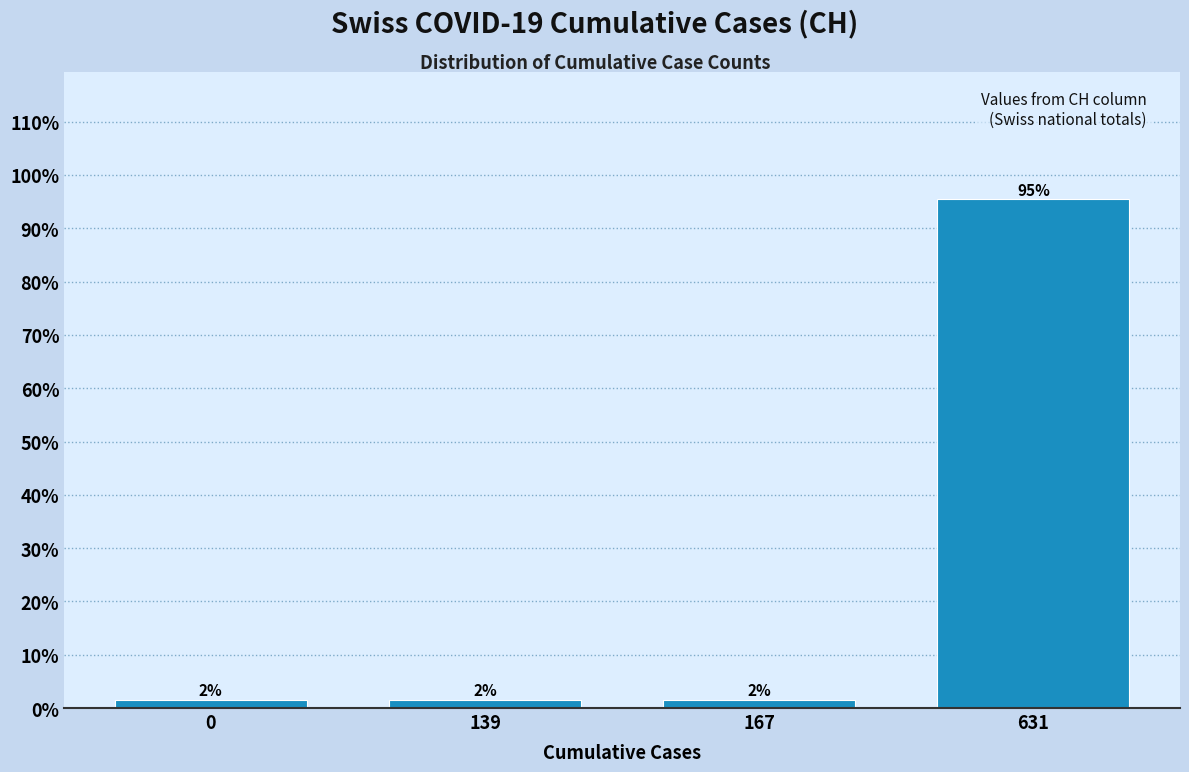

How many bars are there in total?

4